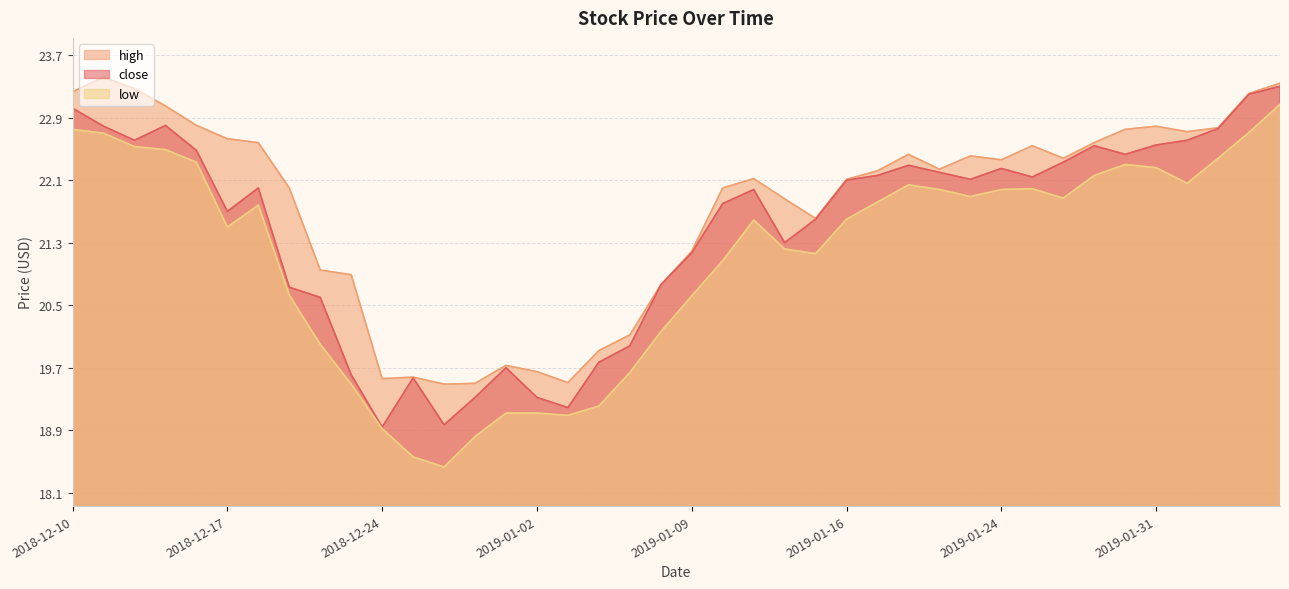

List the series in order of their peak value, lowest first.

low, close, high